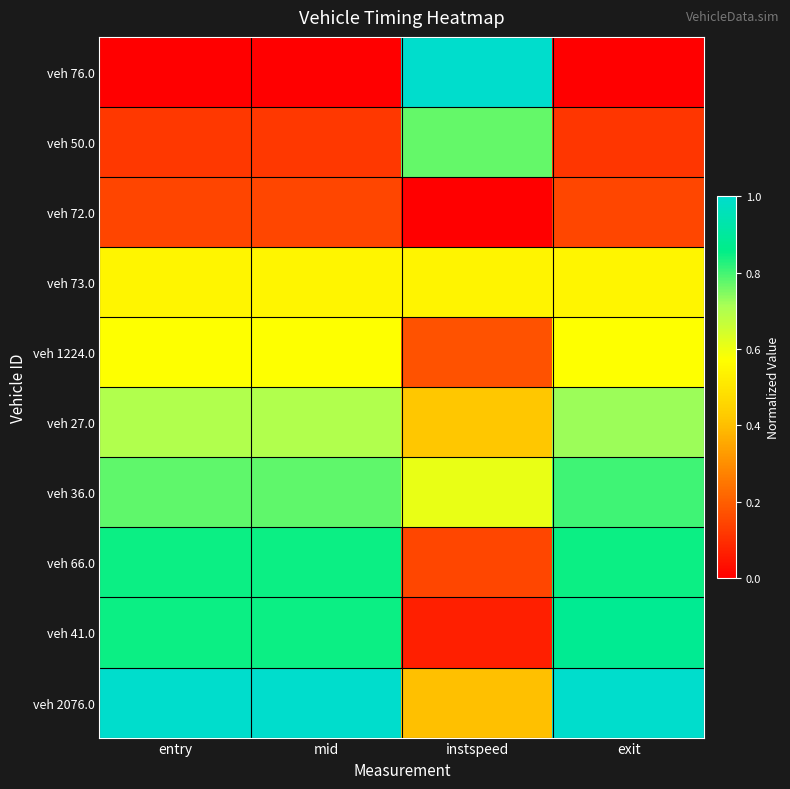

Which has a higher value, mid or entry?

mid